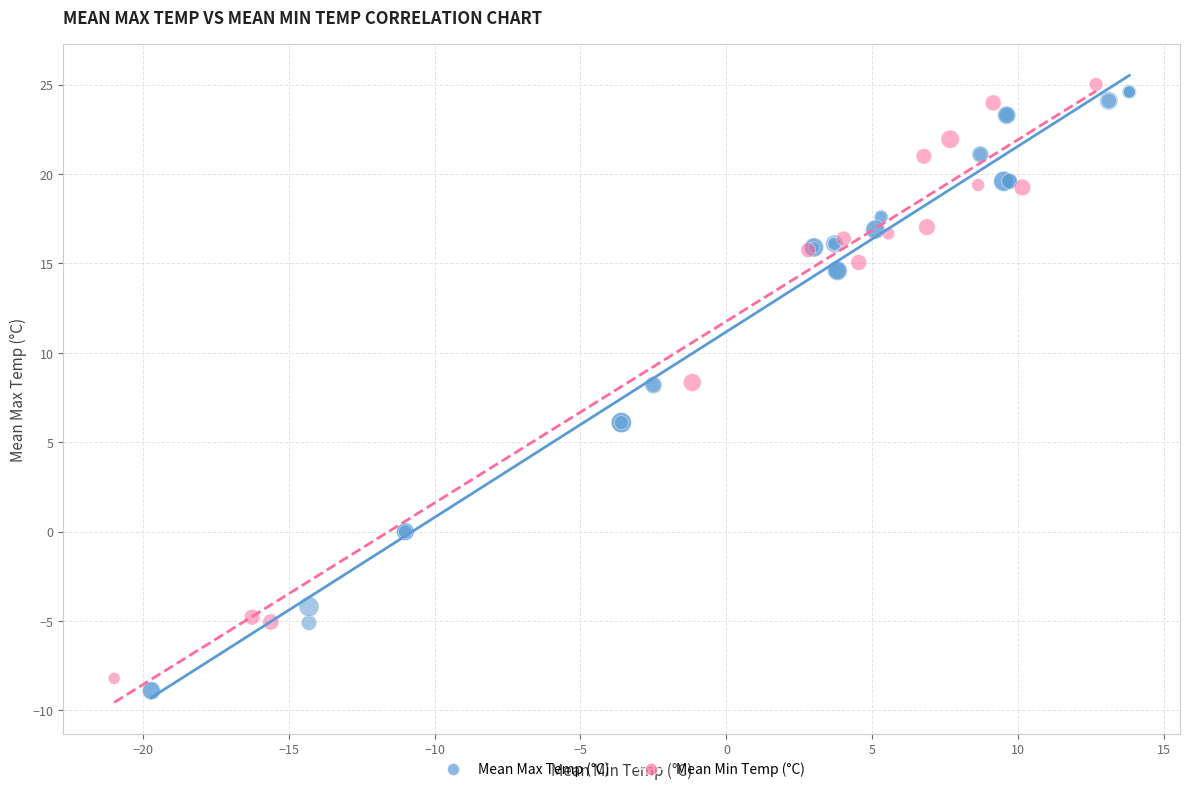

Which series has the widest spread of Y values?

Mean Max Temp (°C)